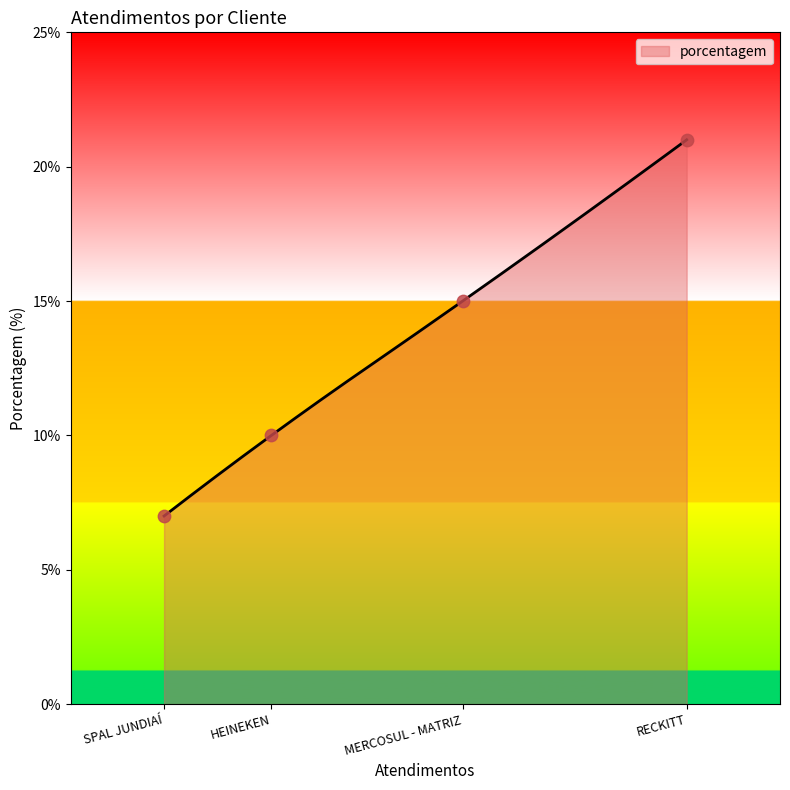

What is the minimum value for porcentagem?

7.0